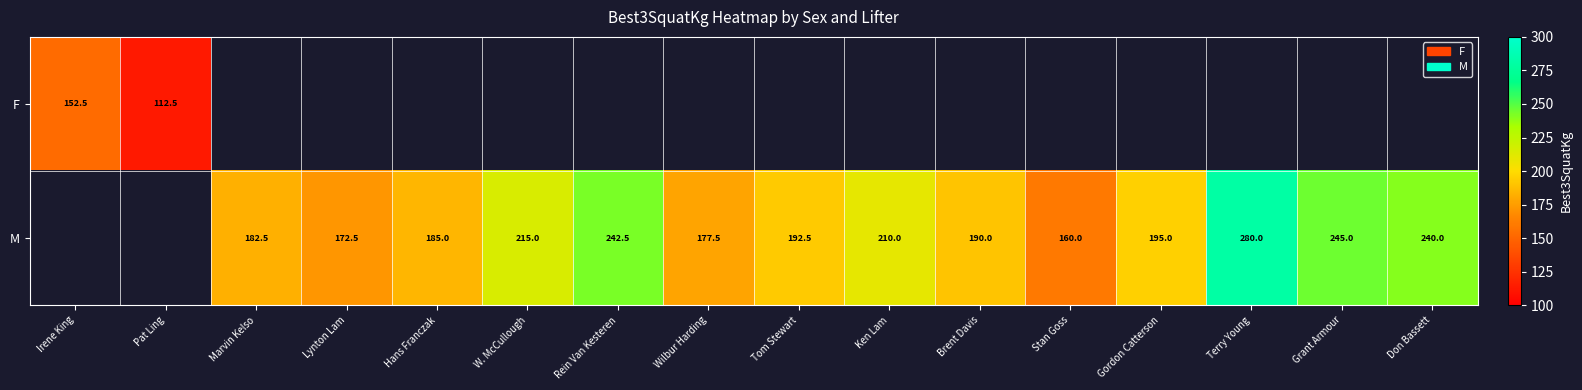

Is the value of M at Lynton Lam greater than the value of F at Pat Ling?

Yes